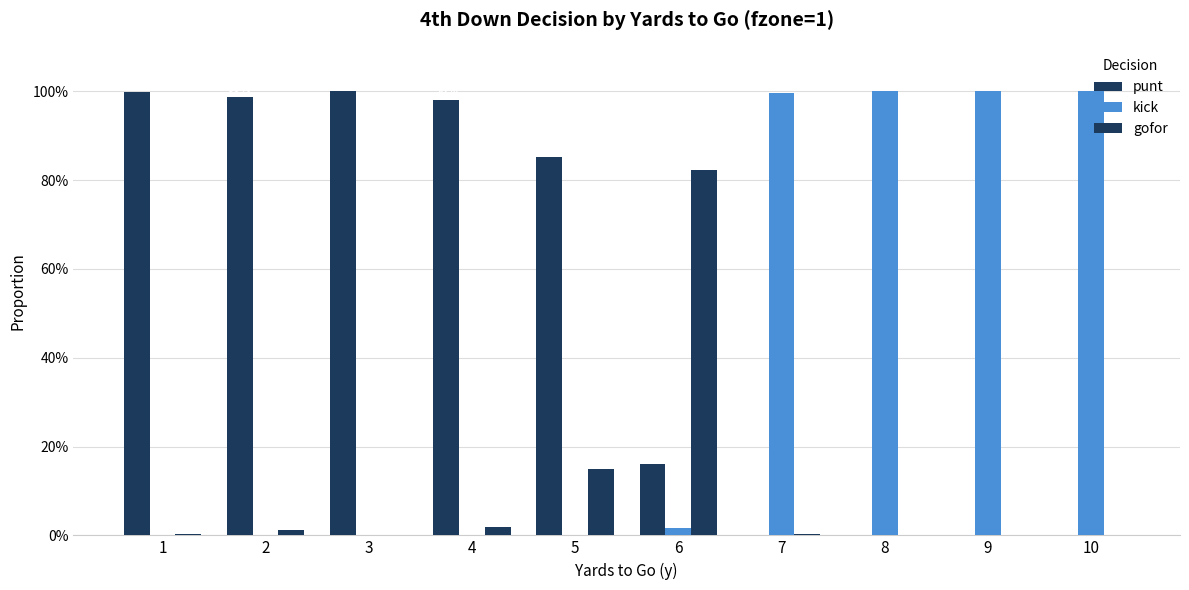

Are the bars horizontal?

No